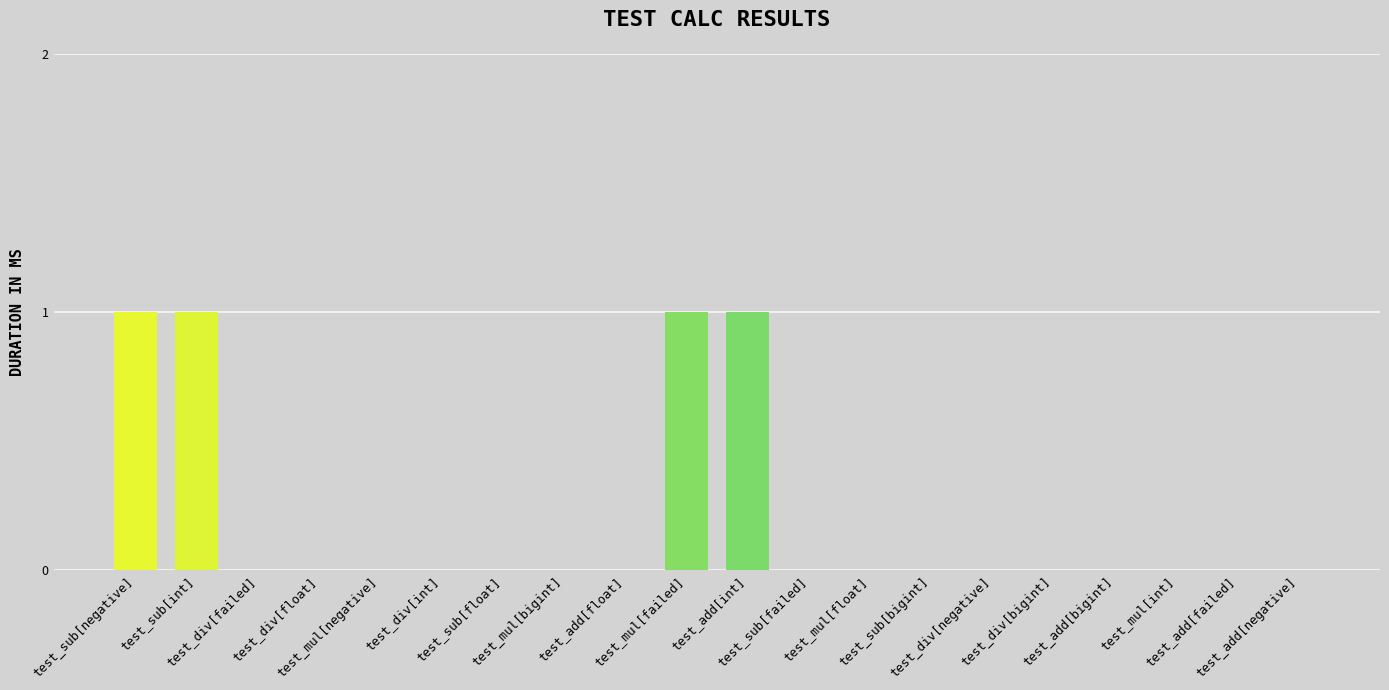

What is the sum of all values?

4